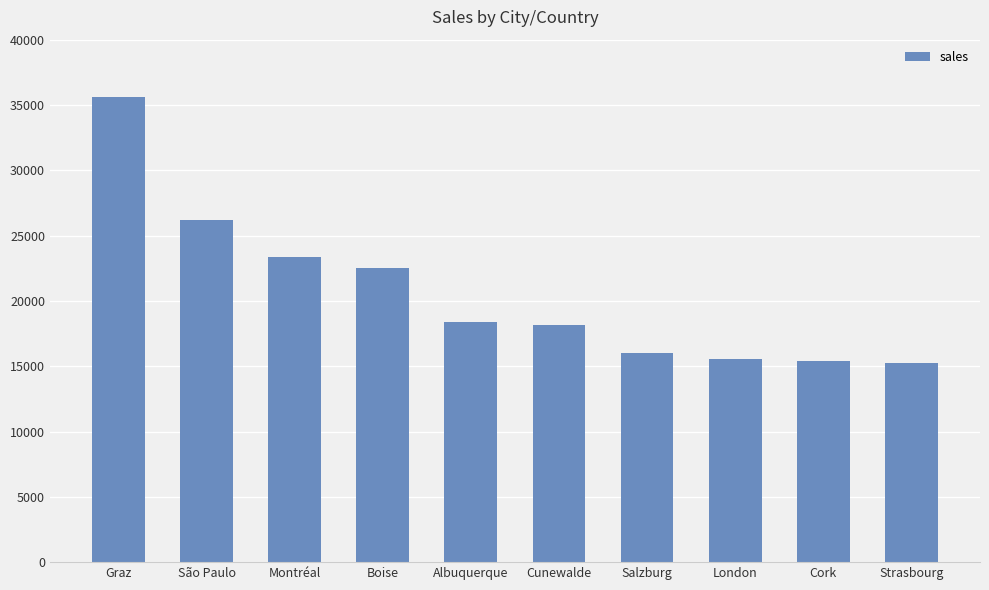

The value at Boise is 22500.1. True or false?

True